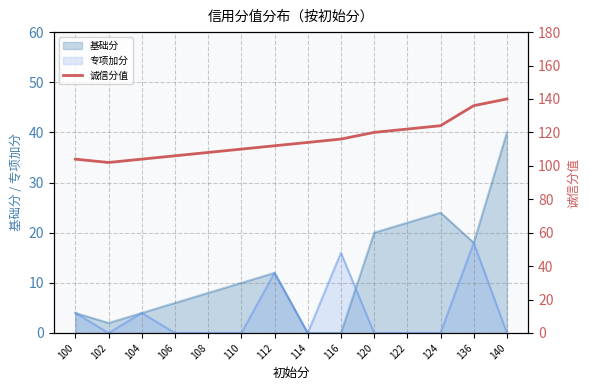

Where does the data first go above 114?

116